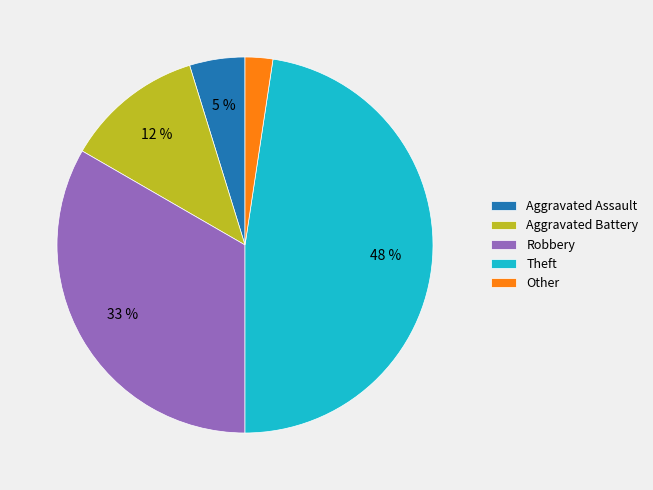

Is it true that Aggravated Battery is 18% of the pie?

False